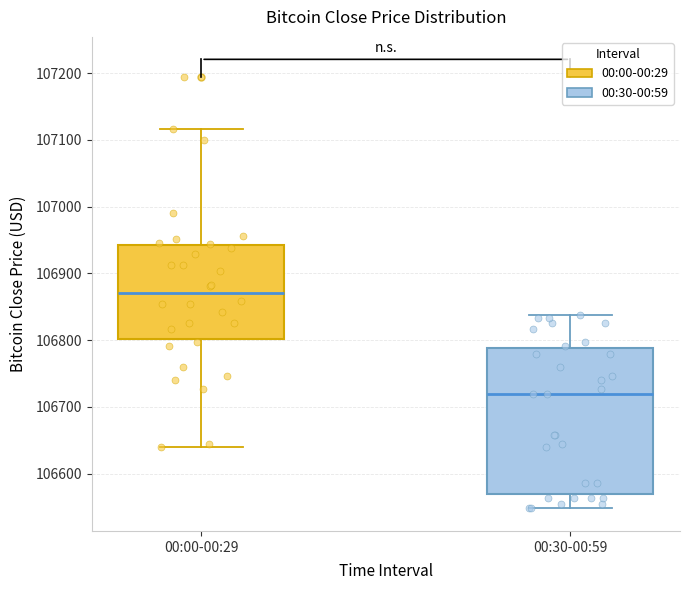

Where is the upper edge of the box for 00:00-00:29 on the y-axis? The values are not printed on the chart, so give them approximately, as read against the axis.

106940